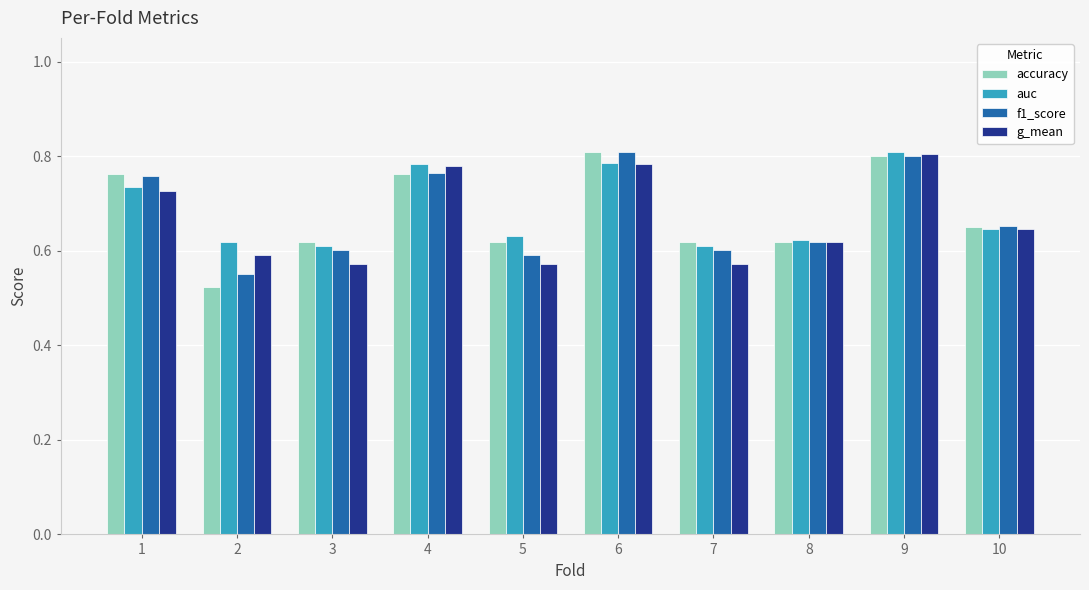

How many groups of bars are there?

10